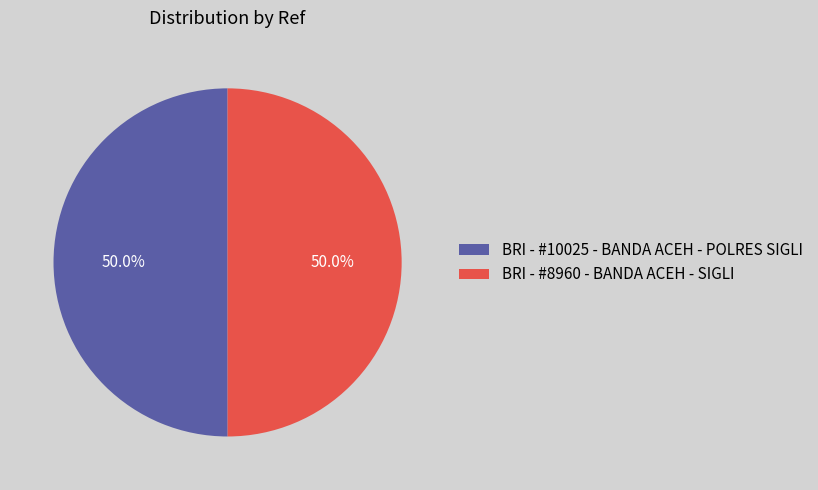

Count the number of slices in the pie.

2